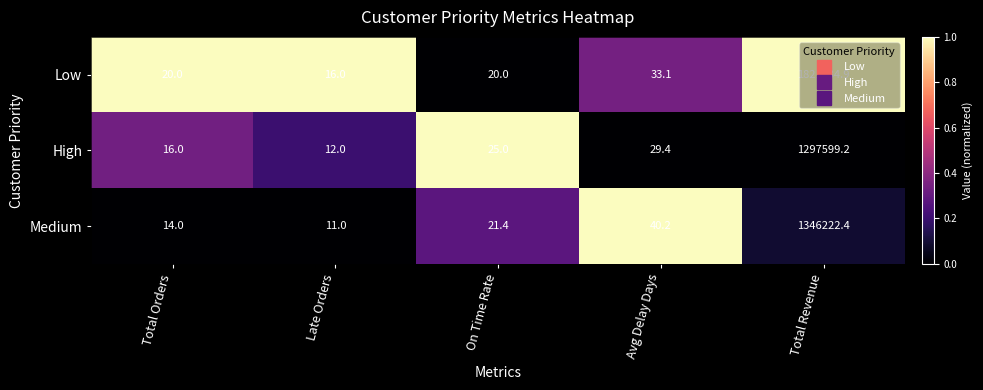

The High series shows 39.0 at Avg Delay Days. True or false?

False